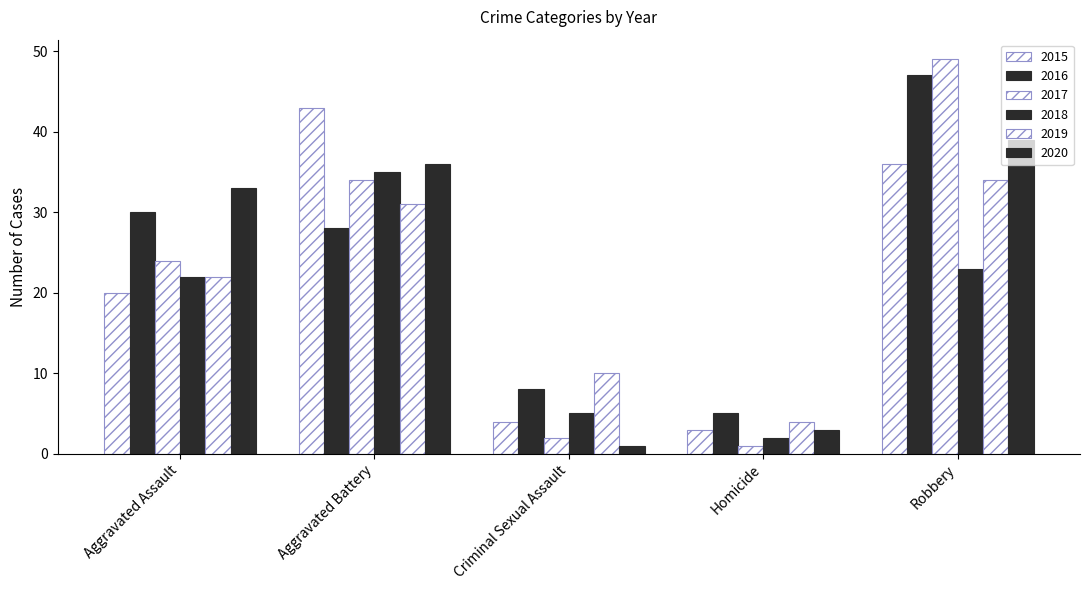

What is the label of the 4th bar from the left?

Homicide